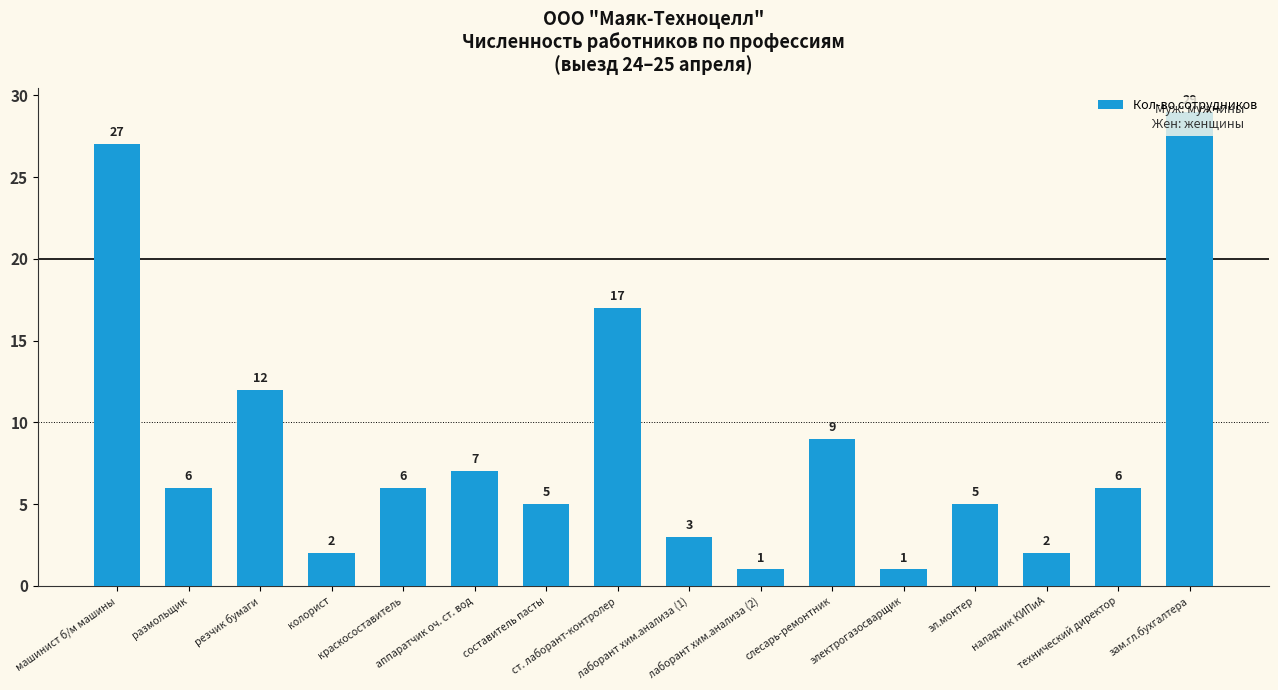

At which label is the value closest to 15?

ст. лаборант-контролер